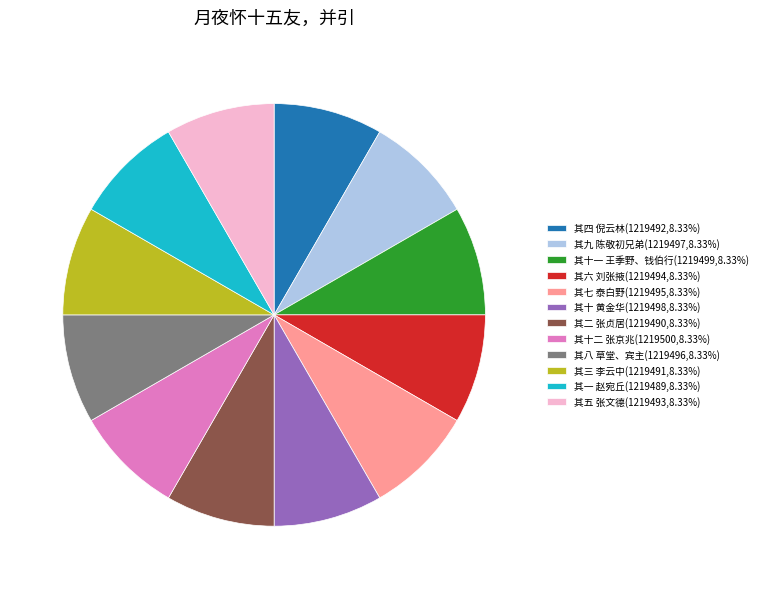

Is the sum of 其十二 张京兆(1219500,8.33%) and 其六 刘张掖(1219494,8.33%) greater than half?

No